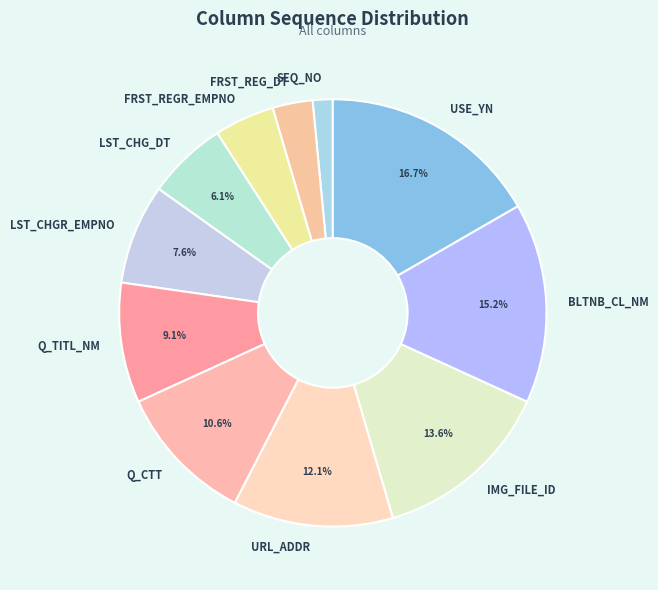

Rank the categories by value from lowest to highest.

SEQ_NO, FRST_REG_DT, FRST_REGR_EMPNO, LST_CHG_DT, LST_CHGR_EMPNO, Q_TITL_NM, Q_CTT, URL_ADDR, IMG_FILE_ID, BLTNB_CL_NM, USE_YN